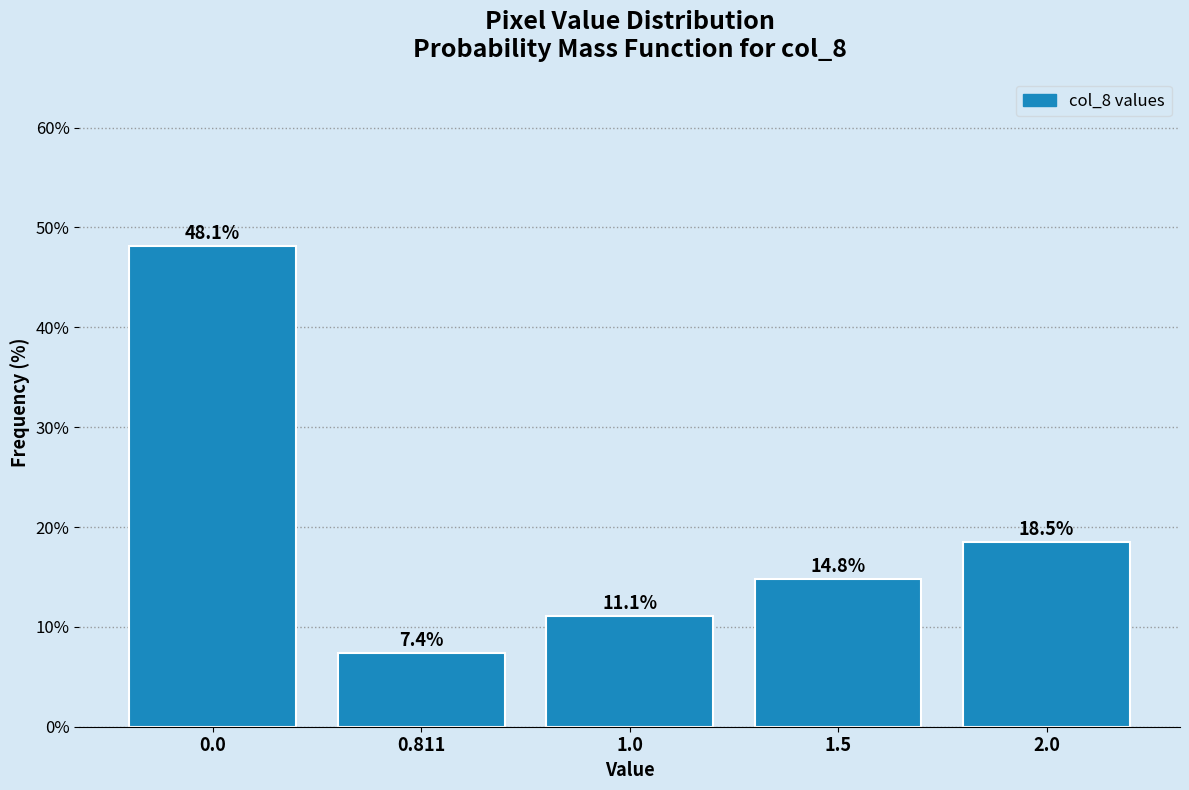

Reading left to right, transcribe all the data shown in this chart.

48.1	7.4	11.1	14.8	18.5